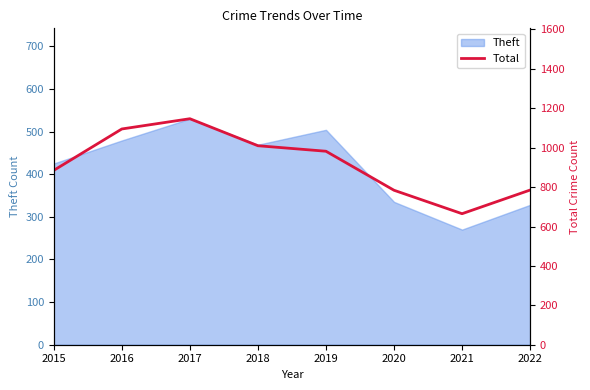

Does the chart have visible grid lines?

No